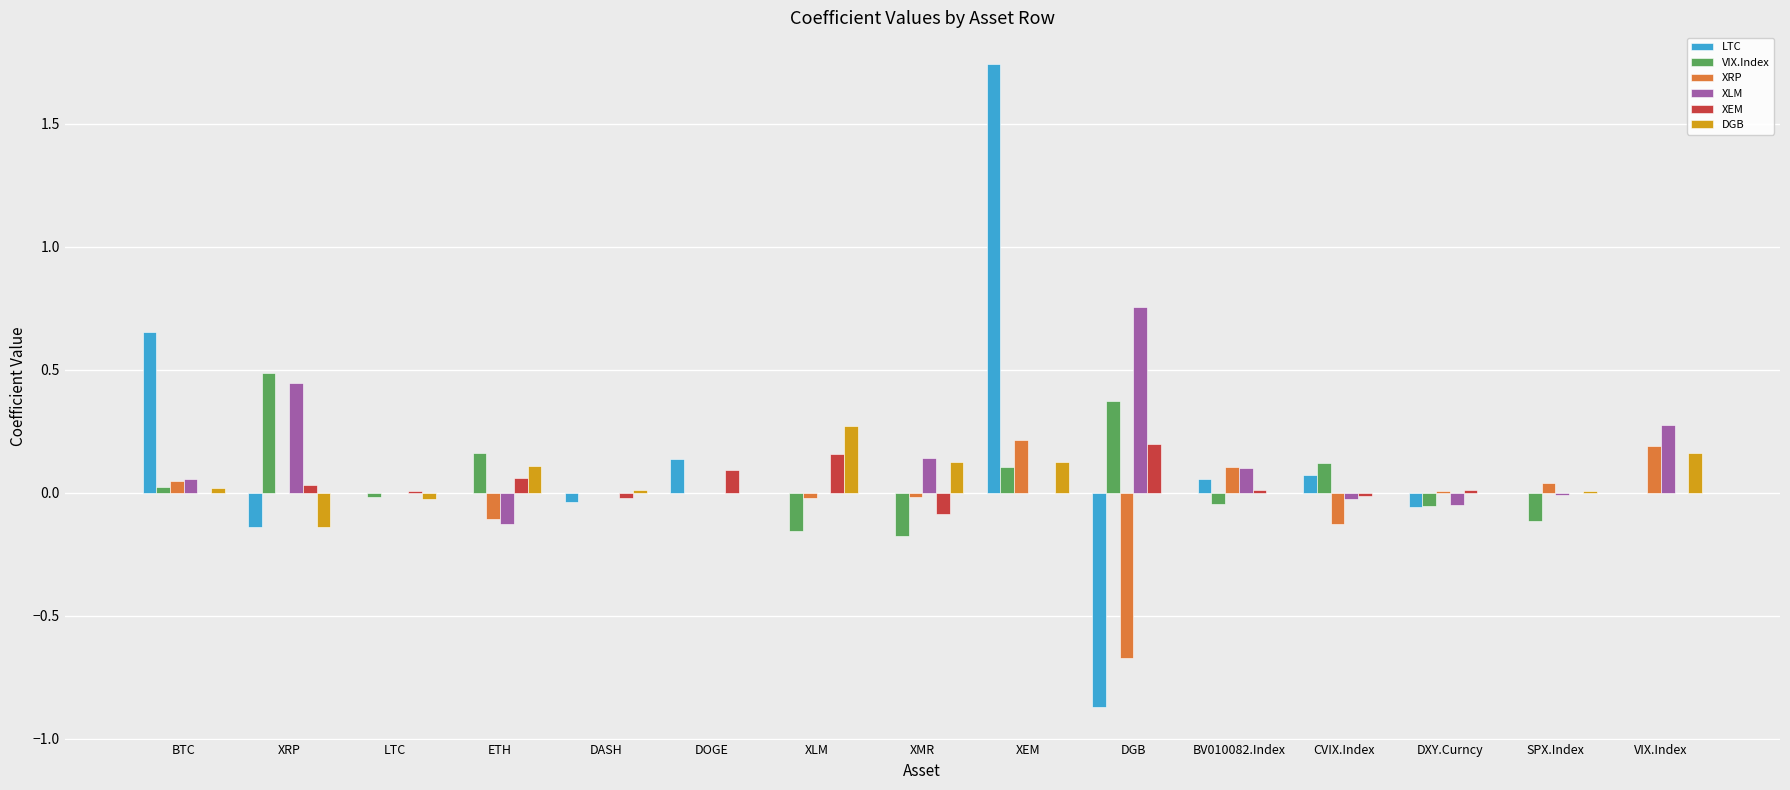

True or false: DGB has a value of -0.0 at LTC.

True